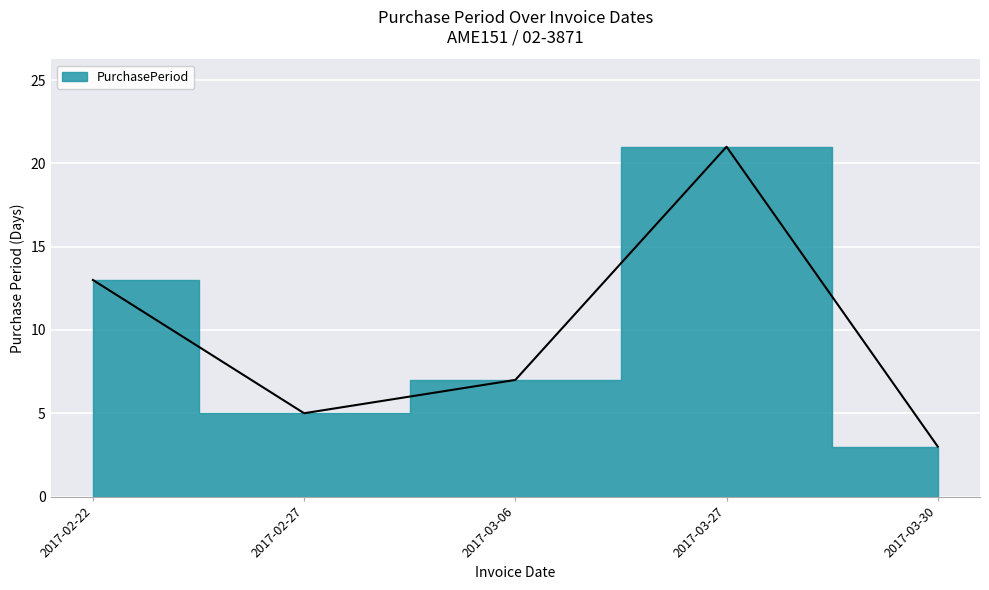

What position from the right is 2017-03-30?

1